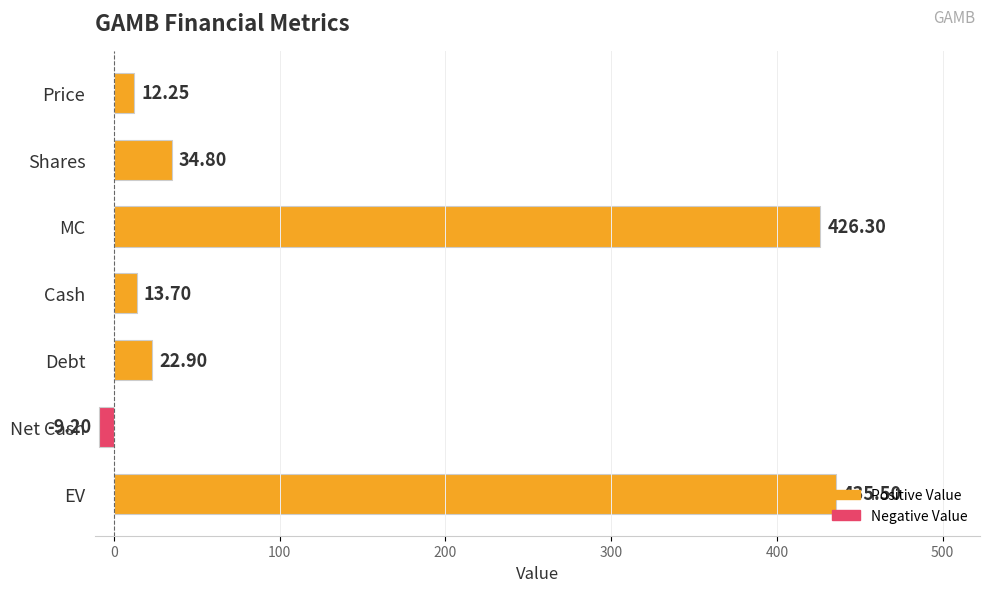

What is the difference between the values at Shares and Net Cash?

44.0